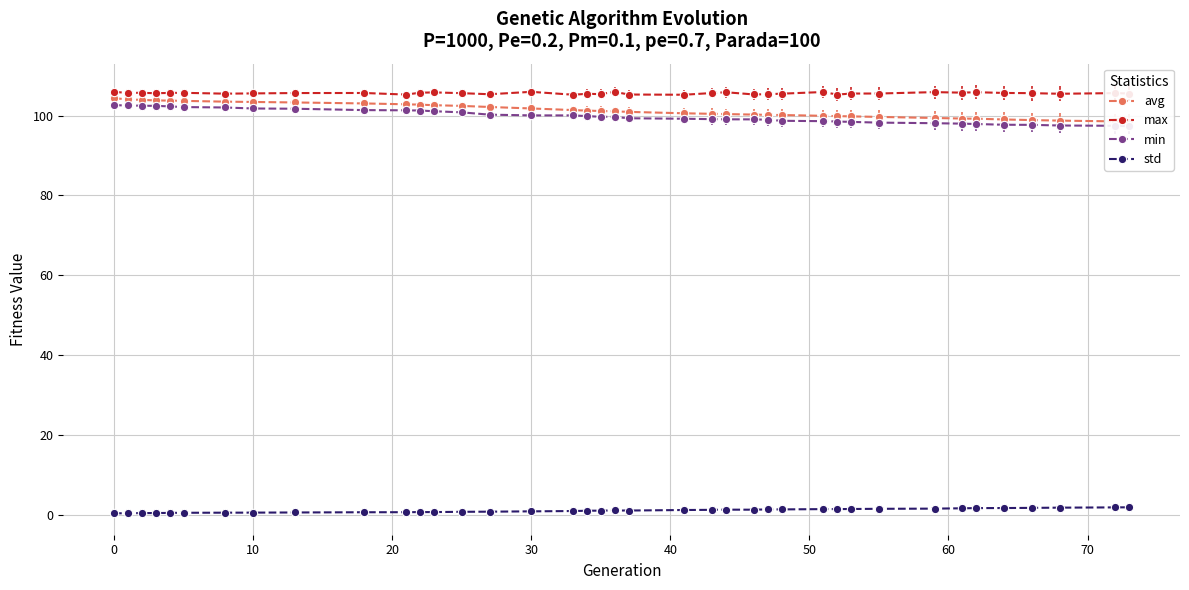

How many lines are shown in the chart?

4